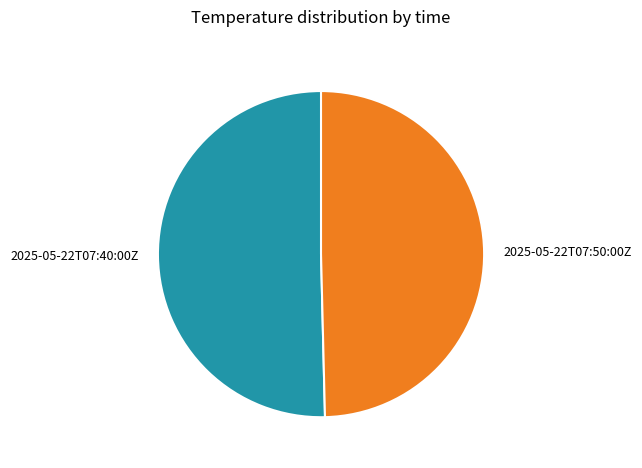

What is the largest slice in the pie chart?

2025-05-22T07:40:00Z